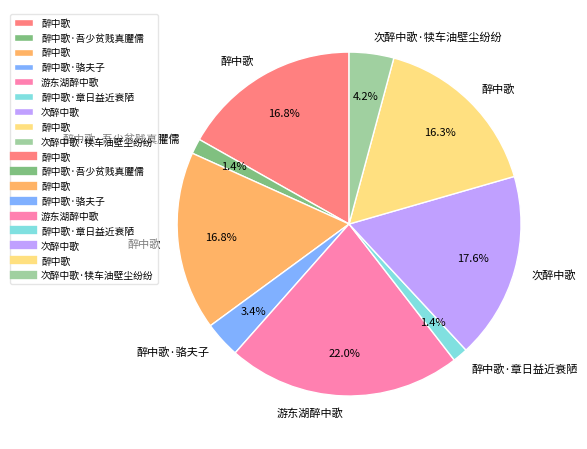

Does any single category account for the majority?

No